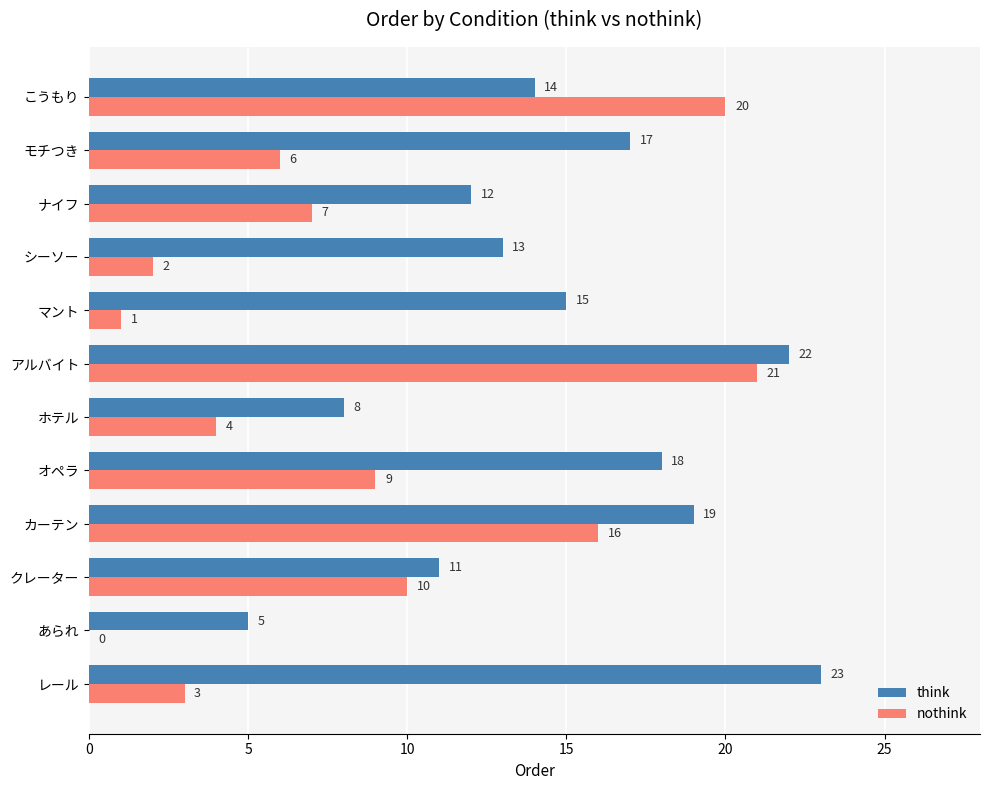

What is the total value across all series at ナイフ?

19